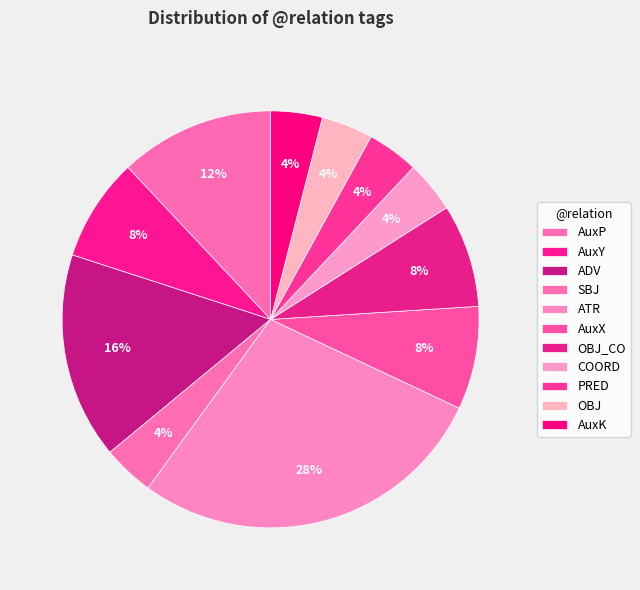

What is the largest slice in the pie chart?

ATR